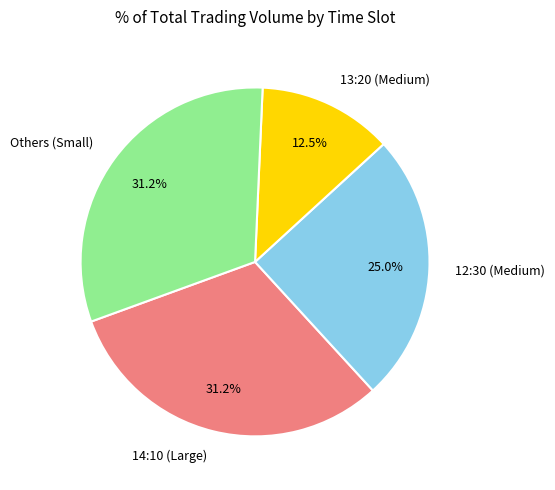

Between 13:20 (Medium) and 14:10 (Large), which is larger?

14:10 (Large)